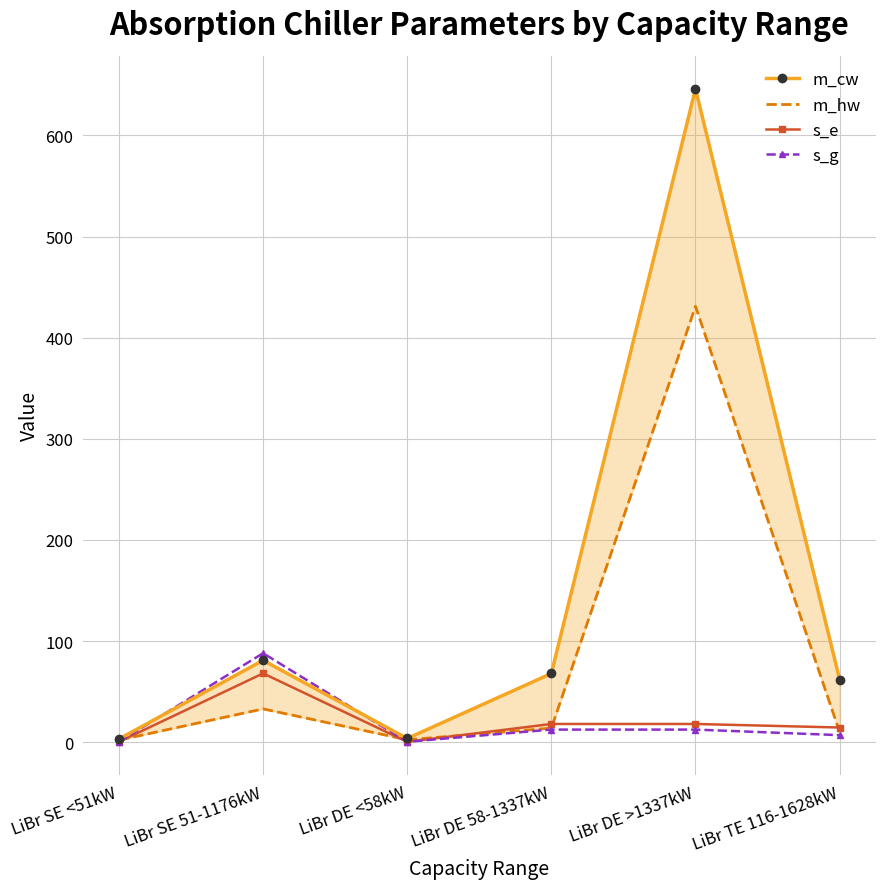

Reading right to left, transcribe all the data shown in this chart.

m_cw: 62.0	646.0	68.0	3.7	81.0	3.2
m_hw: 10.0	431.0	14.0	2.5	33.0	2.1
s_e: 14.6	18.1	18.1	0.4	68.1	0.4
s_g: 7.0	12.5	12.5	0.5	88.0	0.5